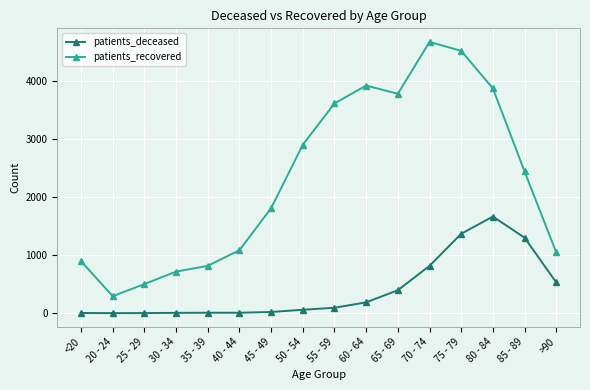

The value of patients_deceased at 35 - 39 is 8. True or false?

True